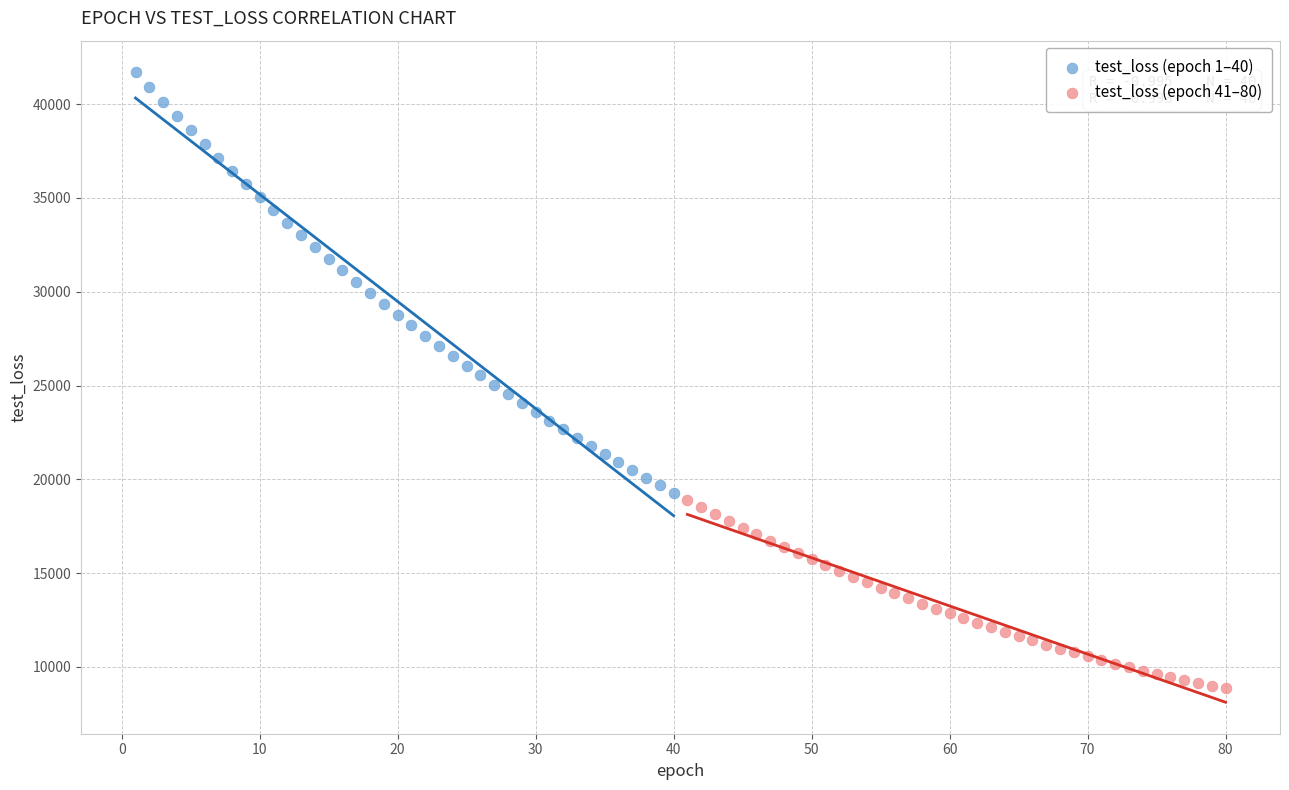

Which series has the widest spread of Y values?

test_loss (epoch 1–40)